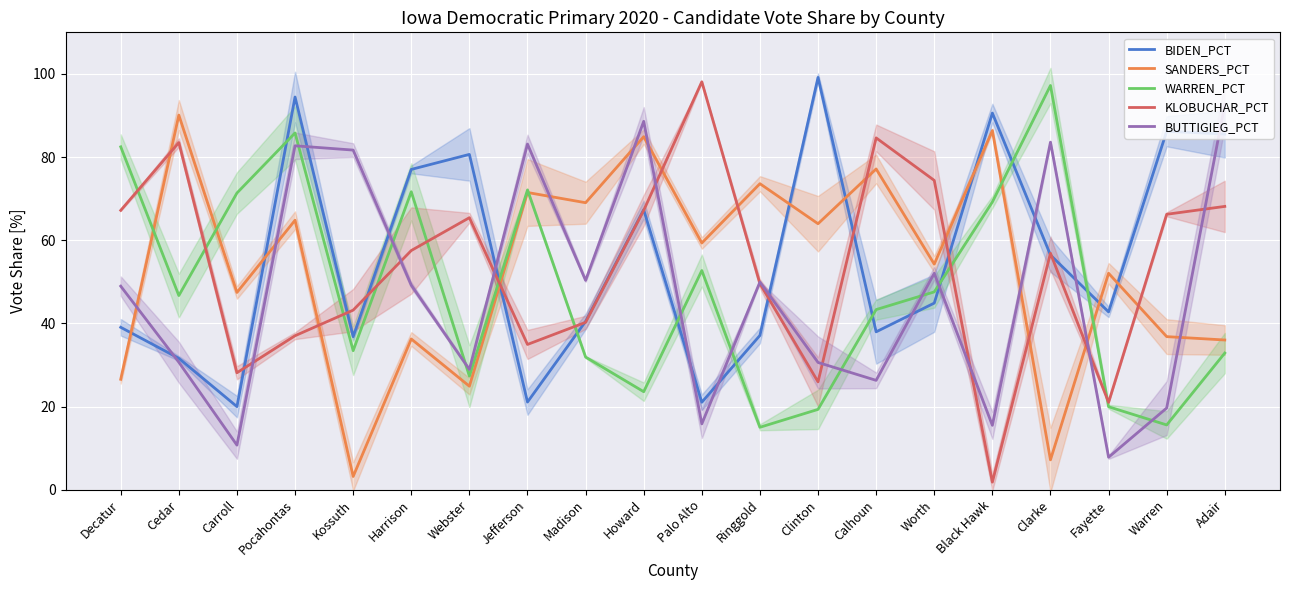

Reading right to left, transcribe all the data shown in this chart.

BIDEN_PCT: 85.5	86.2	42.8	56.4	90.6	44.9	38.0	99.2	37.1	21.0	67.3	40.5	21.1	80.6	77.0	36.8	94.4	20.0	31.6	39.1
SANDERS_PCT: 36.0	36.8	52.1	7.2	86.4	54.3	77.1	64.0	73.6	59.3	84.9	69.0	71.5	24.9	36.3	3.2	64.8	47.4	90.1	26.6
WARREN_PCT: 32.9	15.6	20.0	97.2	69.2	47.6	43.3	19.3	15.0	52.7	23.6	31.9	72.1	27.3	71.7	33.4	85.8	71.4	46.7	82.5
KLOBUCHAR_PCT: 68.1	66.2	21.0	56.9	1.8	74.4	84.6	25.9	49.6	98.1	67.2	40.3	34.9	65.4	57.5	43.2	37.0	28.1	83.5	67.2
BUTTIGIEG_PCT: 92.7	19.7	7.8	83.6	15.5	52.1	26.3	30.6	50.0	15.8	88.6	50.3	83.1	28.9	49.2	81.7	82.7	10.7	30.7	49.0